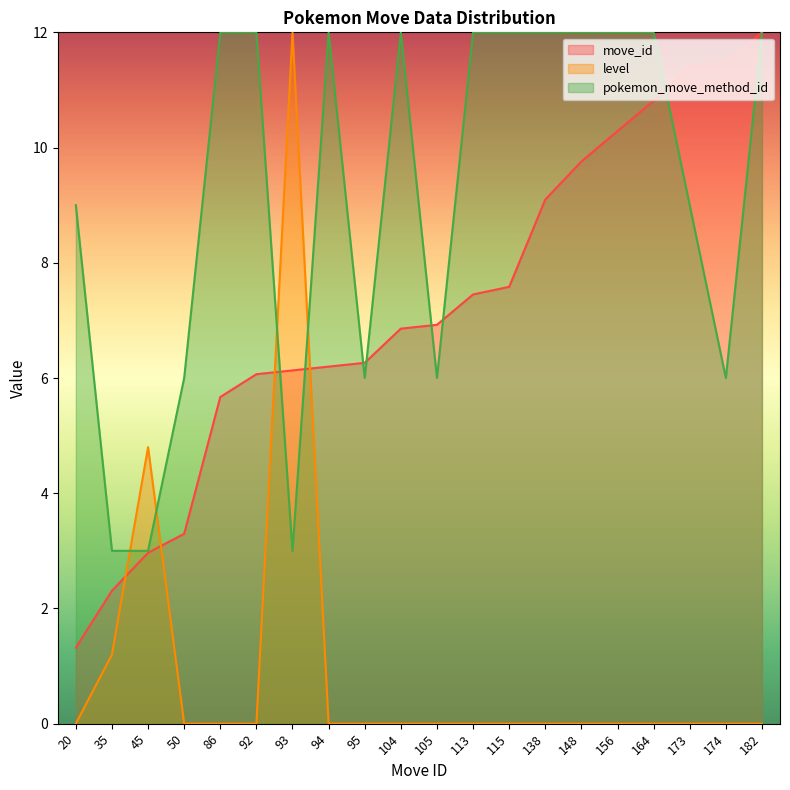

What is the total value across all series at 35?

6.5